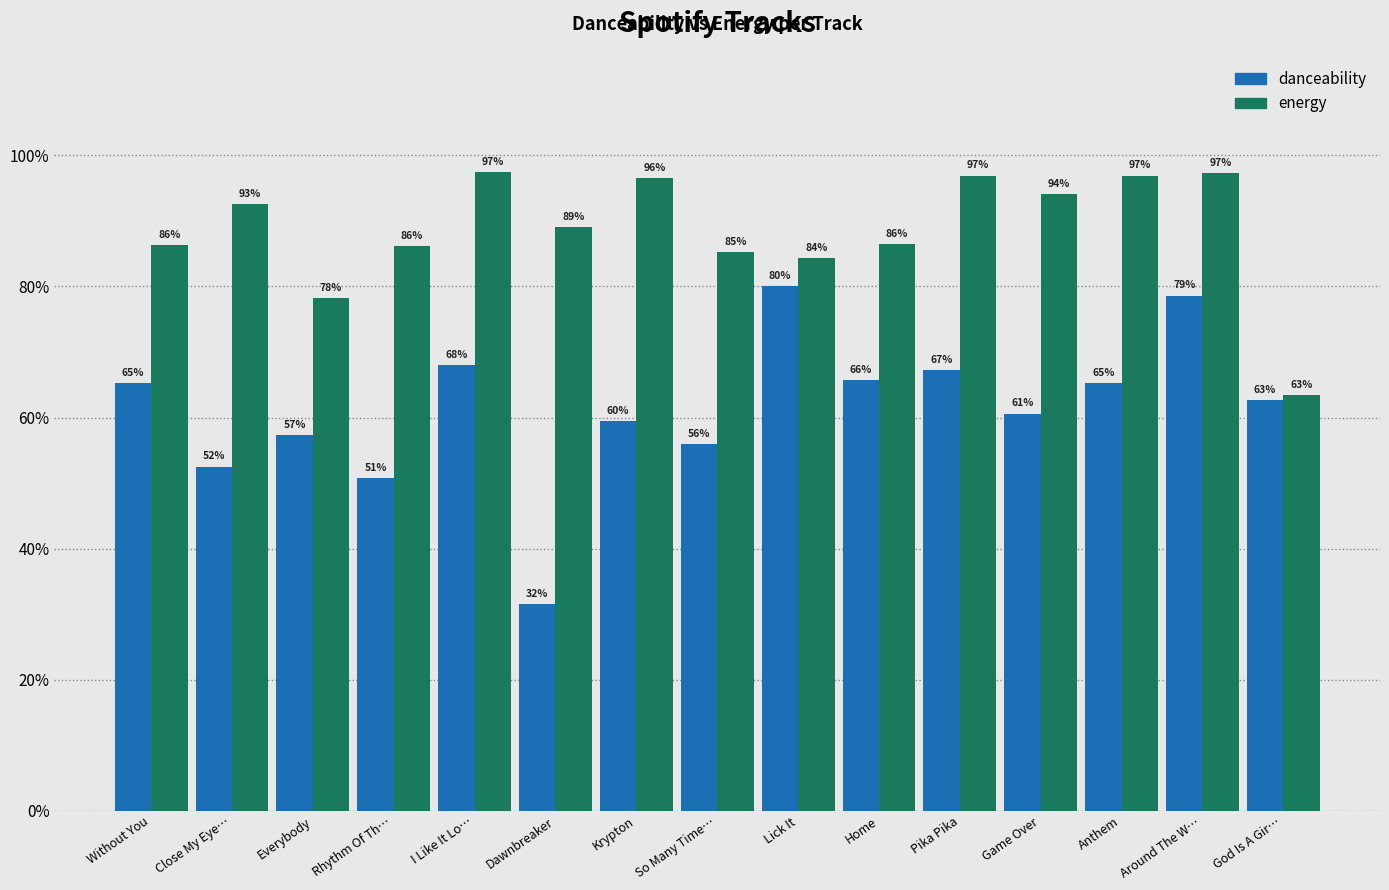

True or false: energy has a value of 0.7 at Anthem.

False